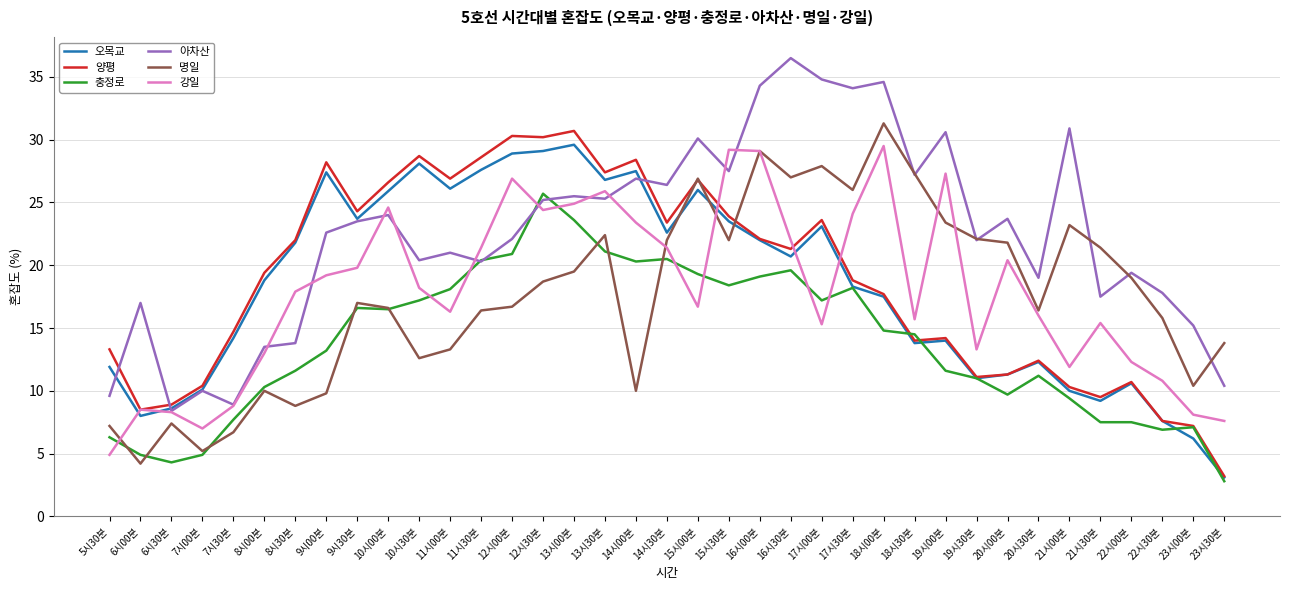

Which series ends up on top after the final intersection of 충정로 and 명일?

명일